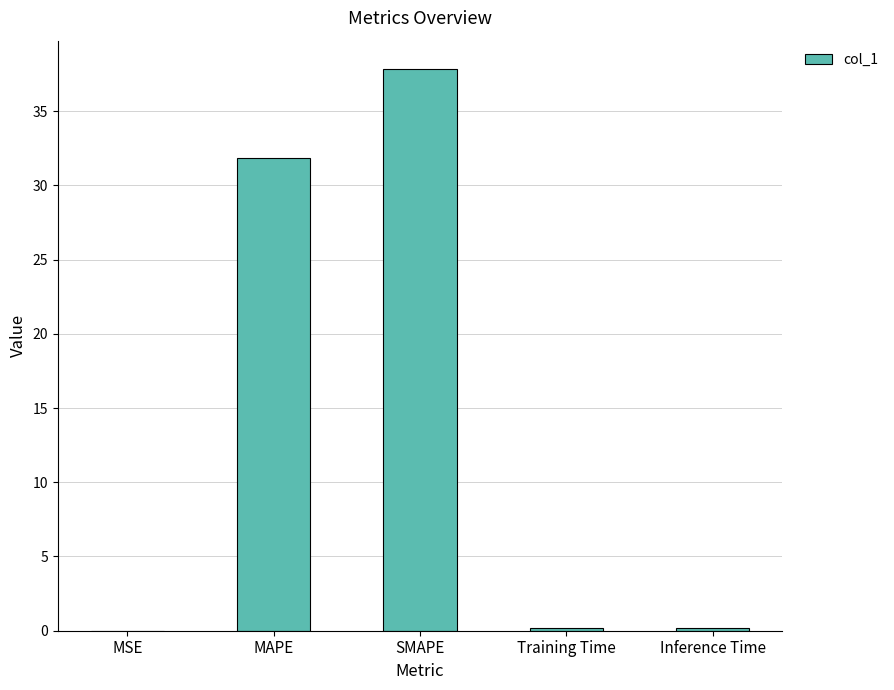

Are the bars horizontal?

No